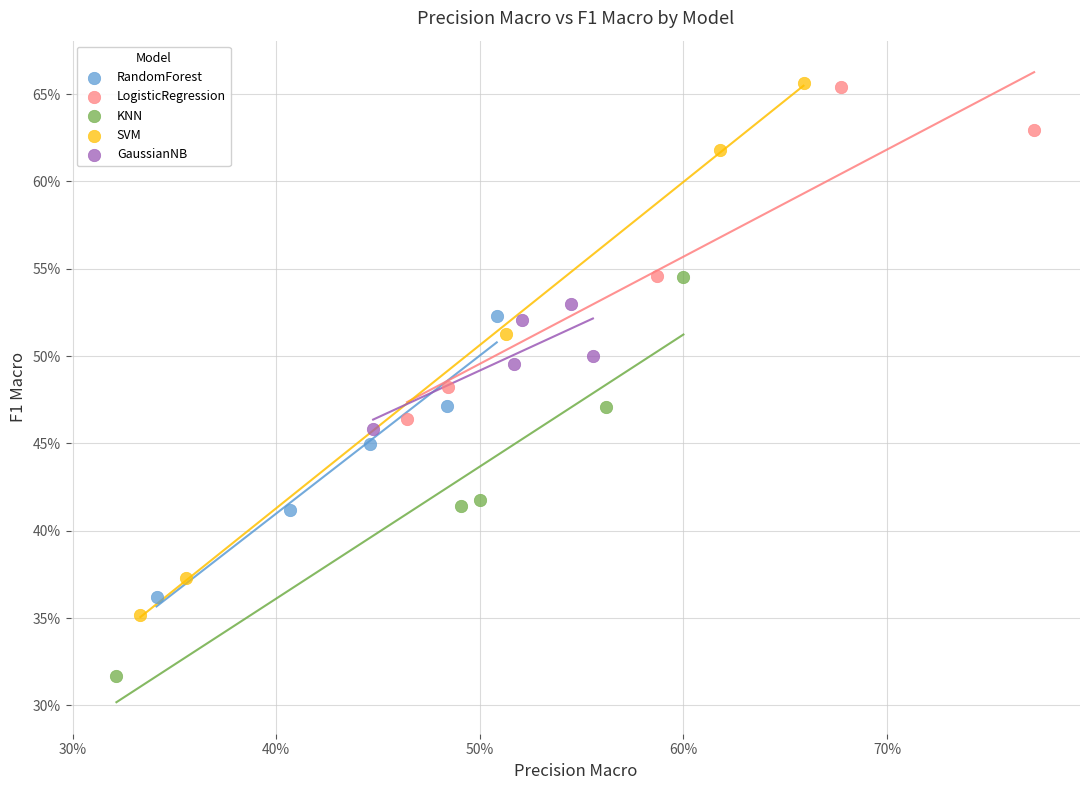

Which series contains the lowest Y value?

KNN